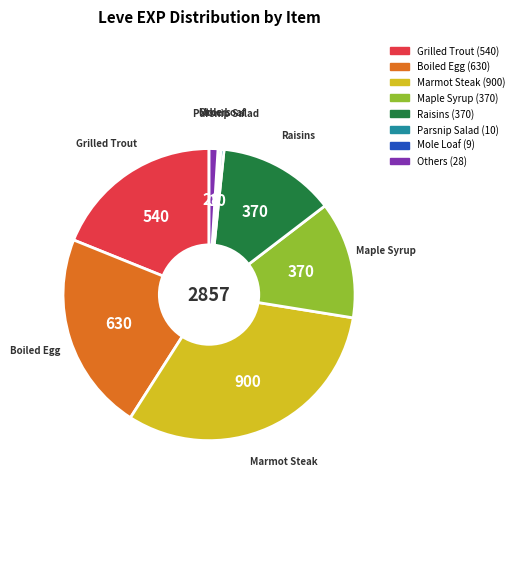

Is there a majority slice in this chart?

No